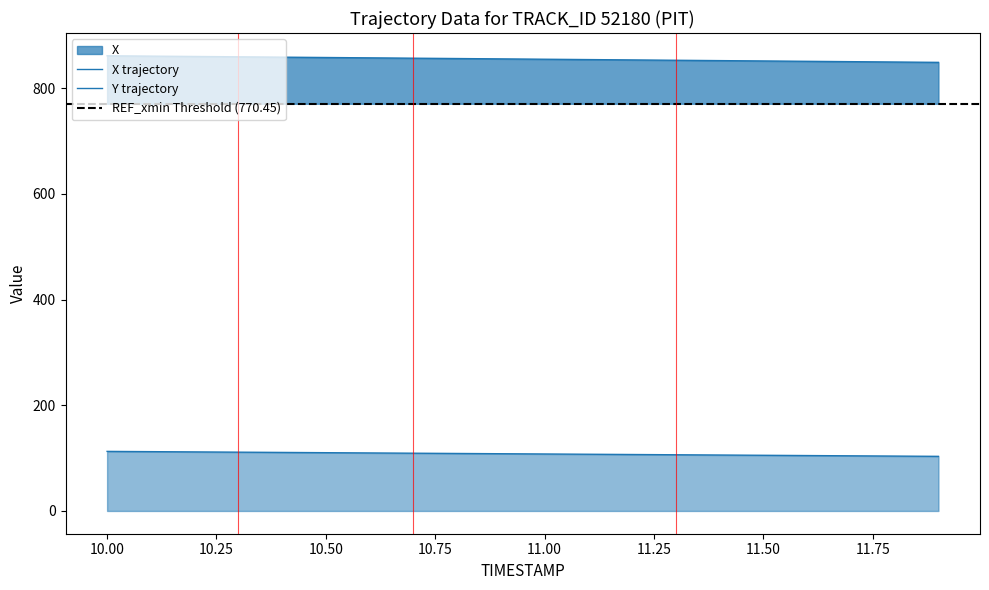

How many values in the Y series exceed 108?

10